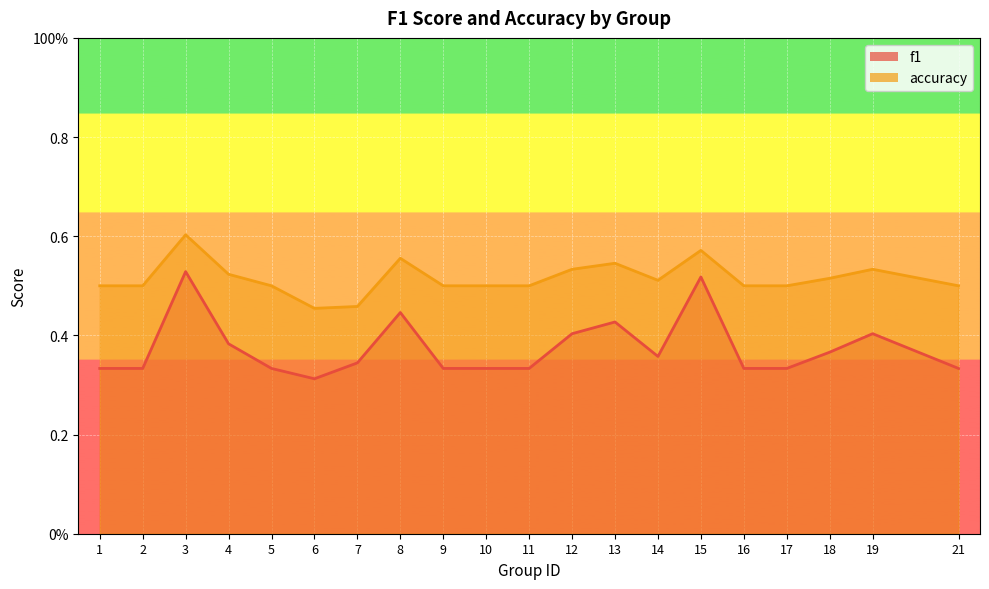

True or false: accuracy and f1 cross at least once.

False